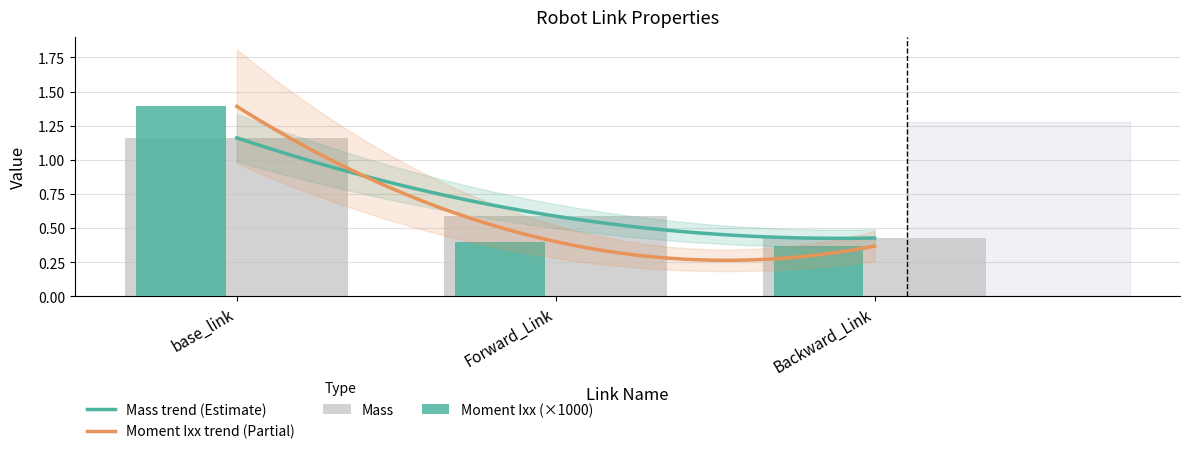

At how many categories does at least one series exceed 1?

1